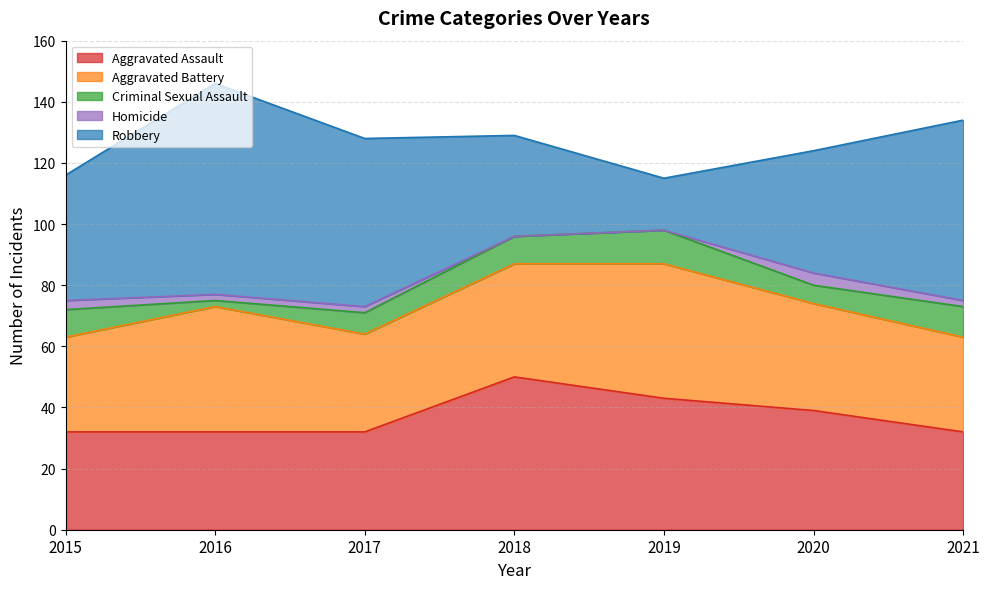

What is the difference between the maximum and minimum values in the Robbery series?

52